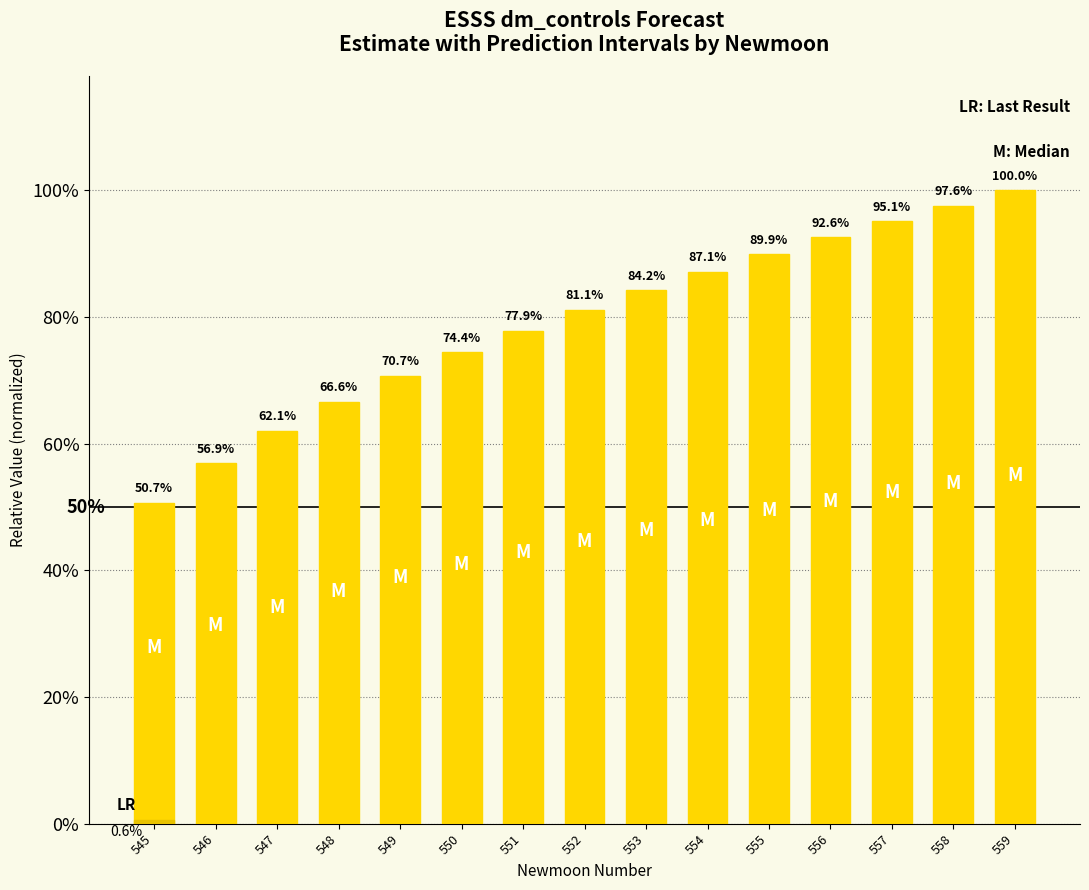

Where is lower_pi nearest to the value 0?

546